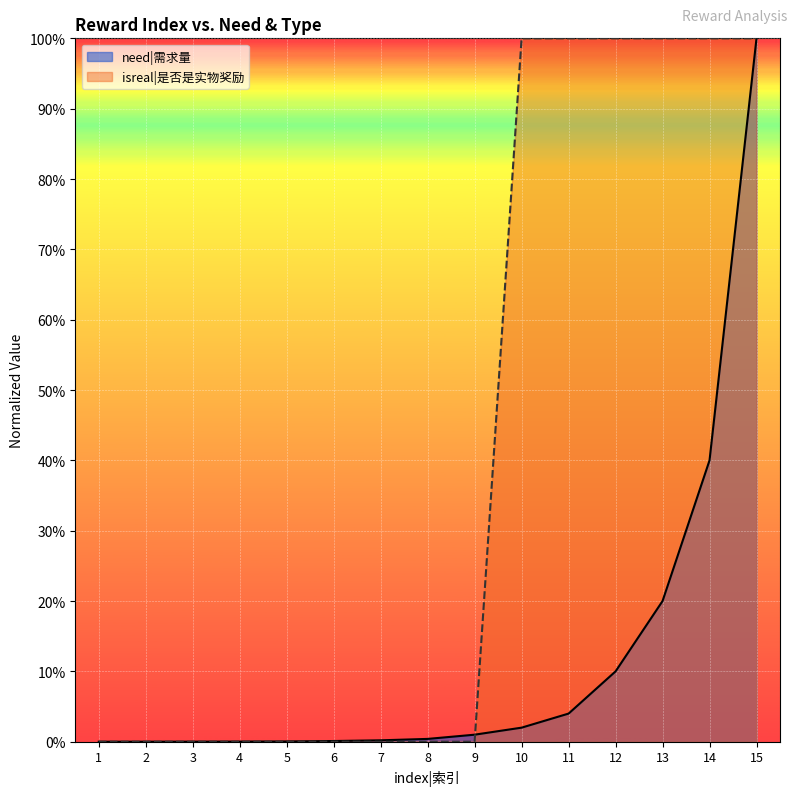

List the labels in order of need|需求量 value, smallest first.

1, 2, 3, 4, 5, 6, 7, 8, 9, 10, 11, 12, 13, 14, 15